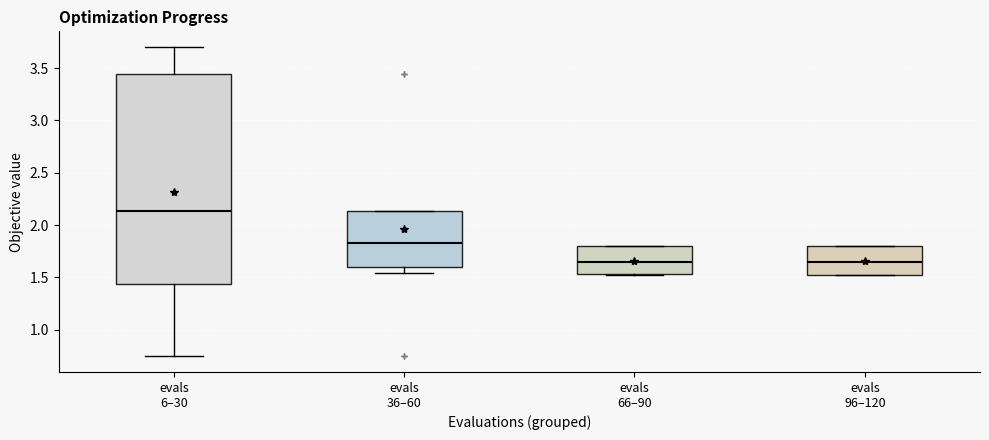

Reading left to right, read every box against the y-axis: the position of its median line, the range the box covers, and the ends of its whiskers. The values are not printed on the chart, so give them approximately, as read against the axis.

evals 6–30: median 2.15, box 1.45 to 3.45, whiskers 0.75 to 3.70
evals 36–60: median 1.85, box 1.60 to 2.15, whiskers 1.55 to 2.15
evals 66–90: median 1.65, box 1.55 to 1.80, whiskers 1.50 to 1.80
evals 96–120: median 1.65, box 1.50 to 1.80, whiskers 1.50 to 1.80